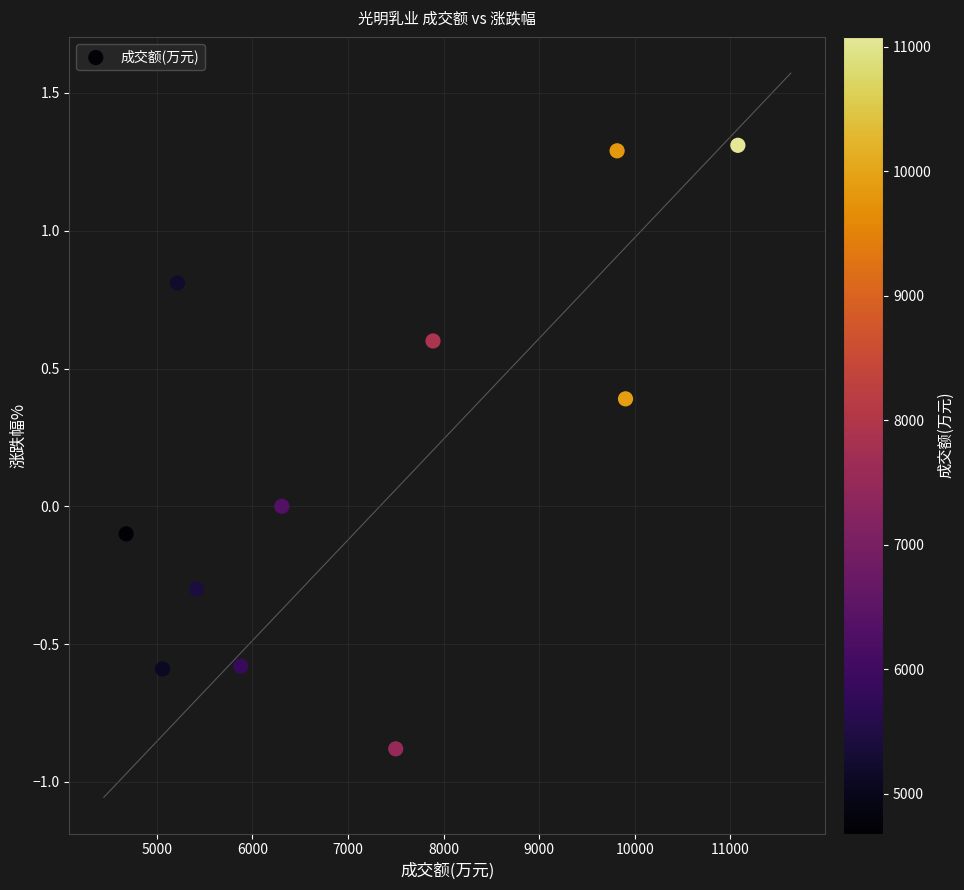

What is the average X value?

7159.3